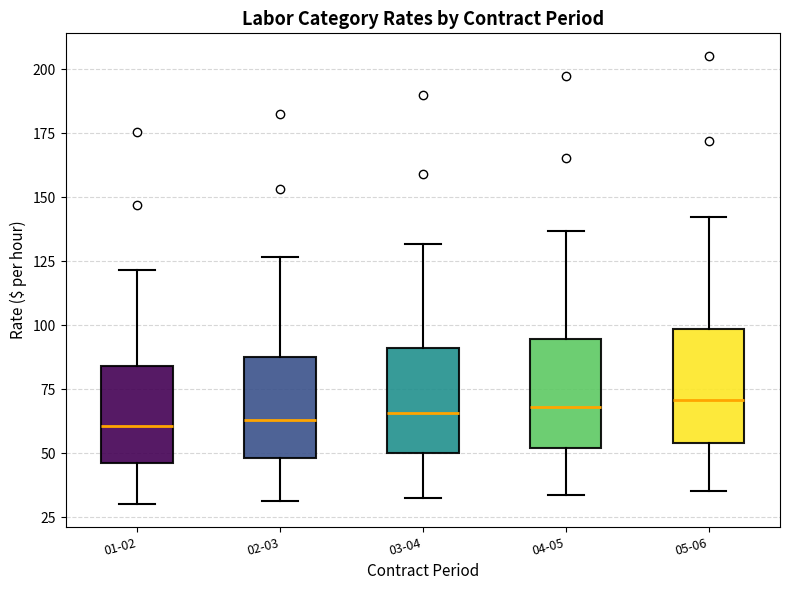

Reading left to right, transcribe this box plot: for each box, give where its median line is, the range the box spans, and where its two whiskers end, as read against the y-axis. The values are not printed on the chart, so give them approximately, as read against the axis.

01-02: median 60, box 45 to 85, whiskers 30 to 120
02-03: median 65, box 50 to 90, whiskers 30 to 125
03-04: median 65, box 50 to 90, whiskers 30 to 130
04-05: median 70, box 50 to 95, whiskers 35 to 135
05-06: median 70, box 55 to 100, whiskers 35 to 140